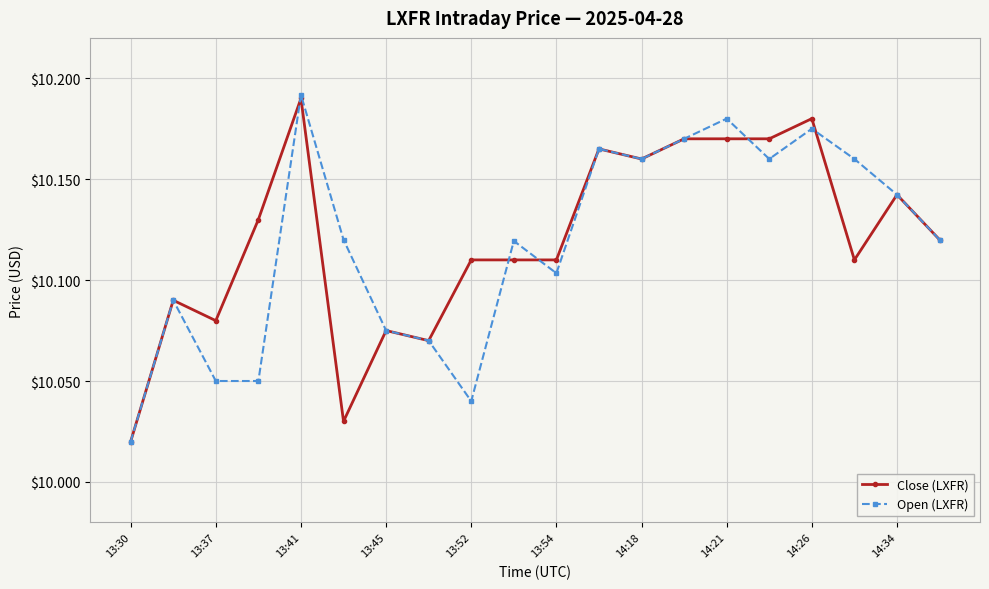

True or false: Close (LXFR) has more than 0 interior local peaks.

True